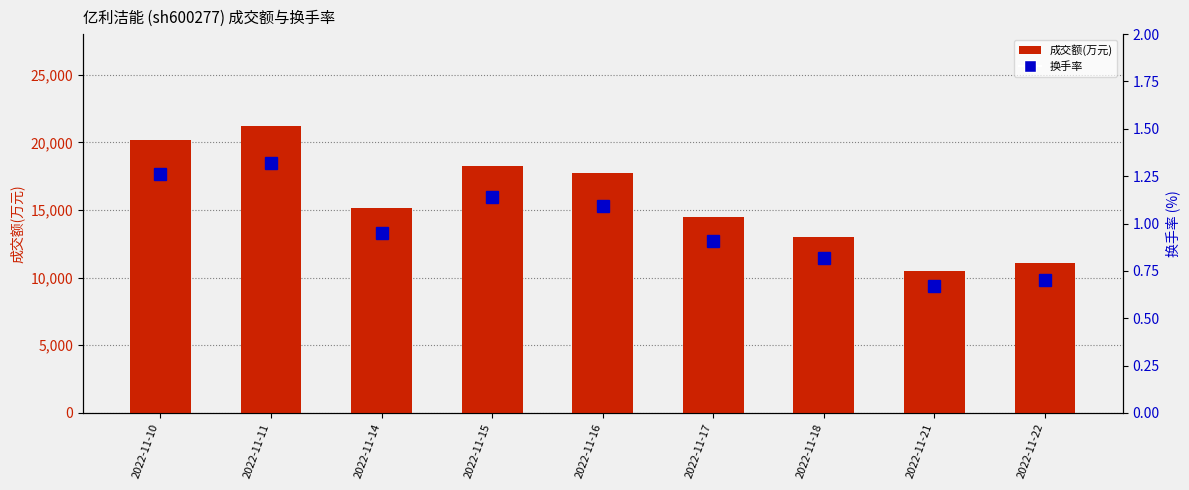

What is the minimum value for 成交额(万元)?

10491.0